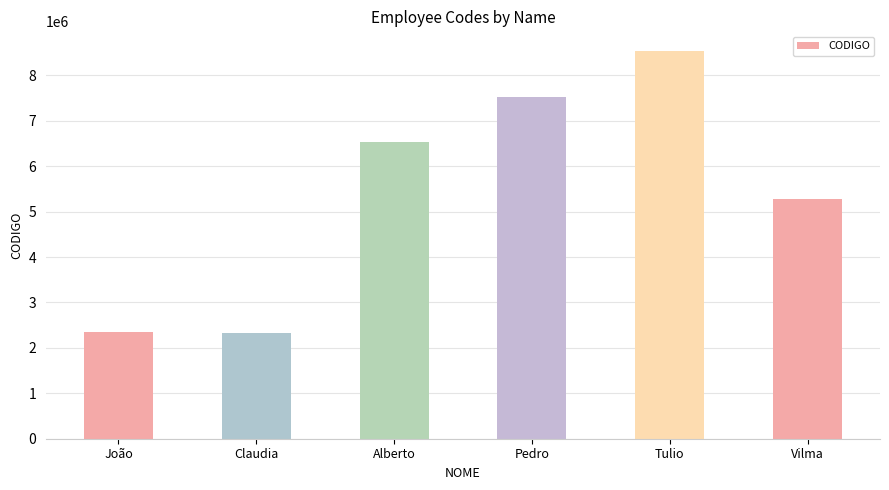

What is the minimum value shown in the chart?

2334433